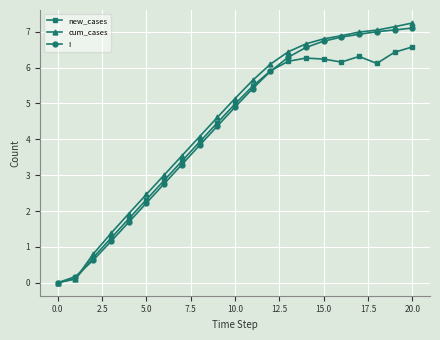

What is the maximum value shown in the chart?

7.2